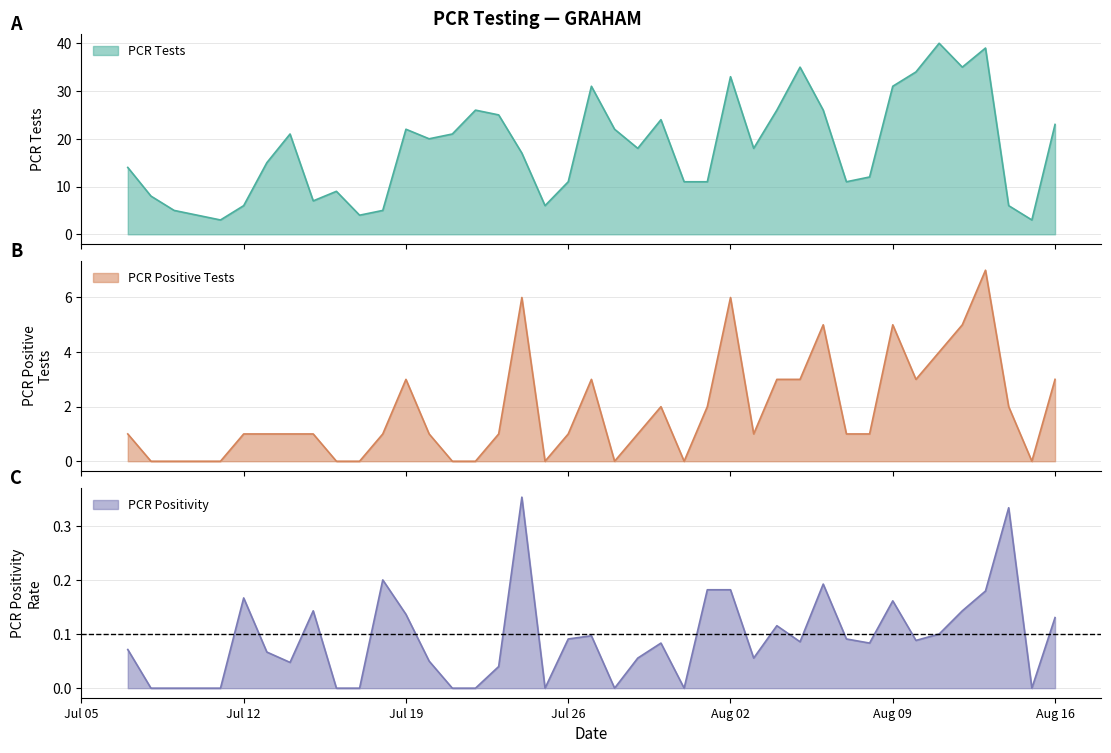

True or false: PCR Positivity and PCR Tests cross at least once.

False